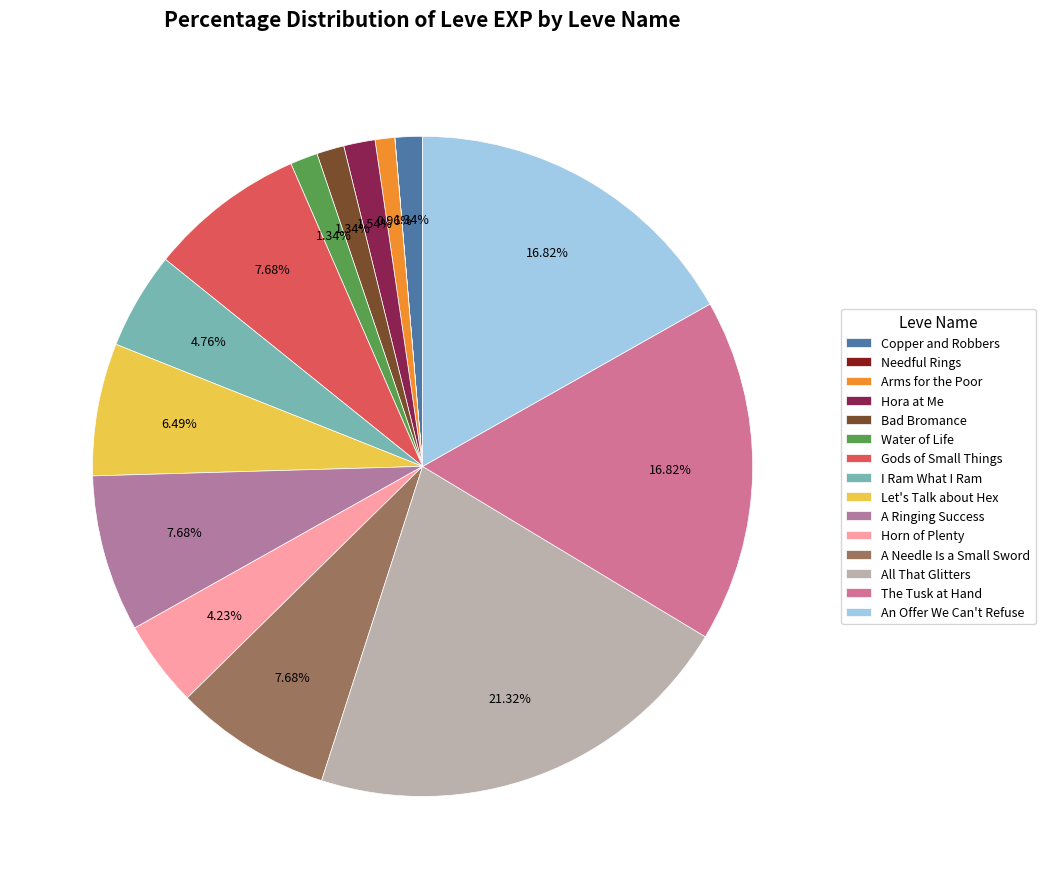

Which category has the smallest portion of the pie?

Needful Rings